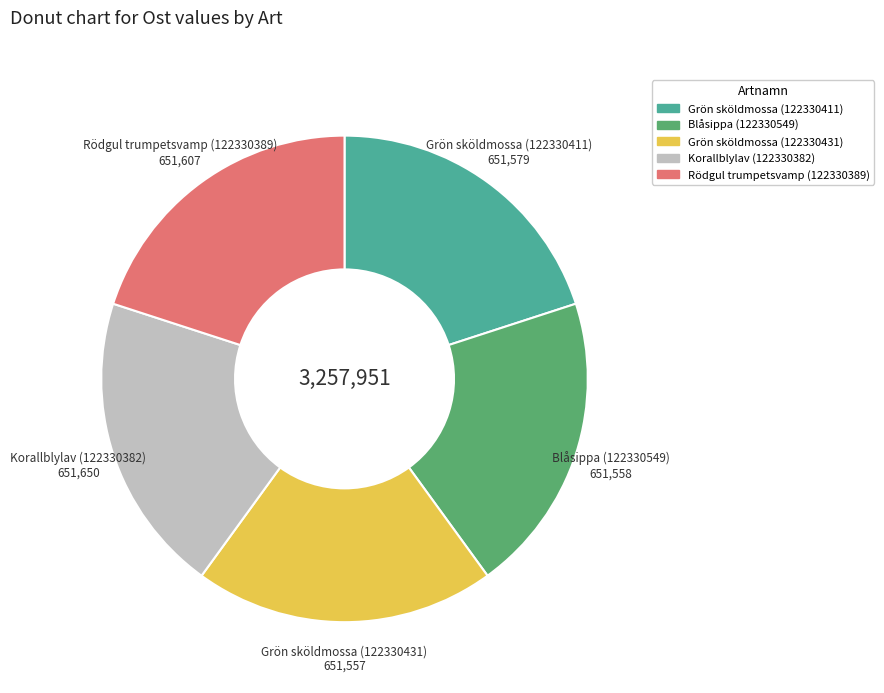

How many segments does this pie chart have?

5